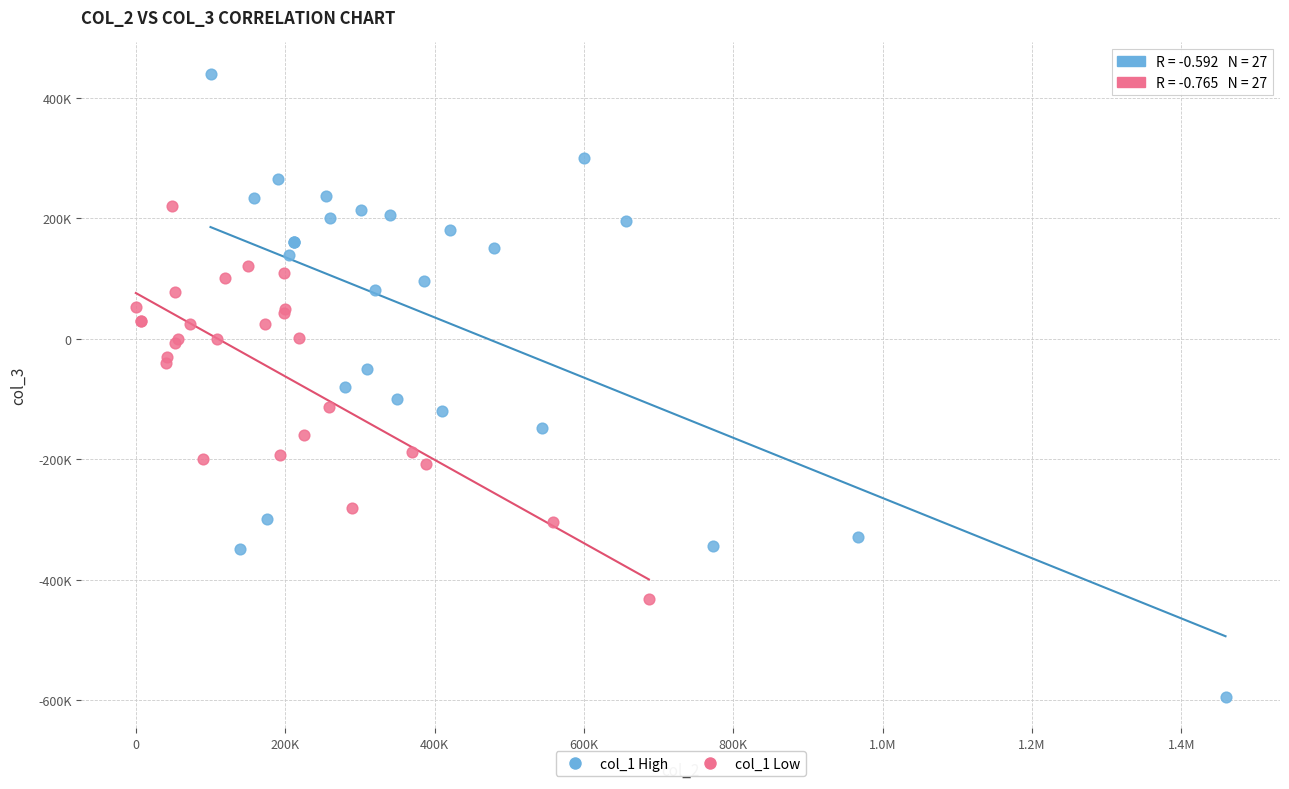

Which series has the largest Y range (max minus min)?

col_1 High